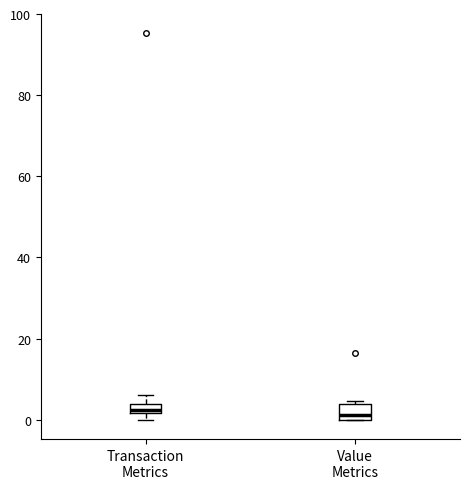

Where is the upper edge of the box for Transaction Metrics on the y-axis? The values are not printed on the chart, so give them approximately, as read against the axis.

4